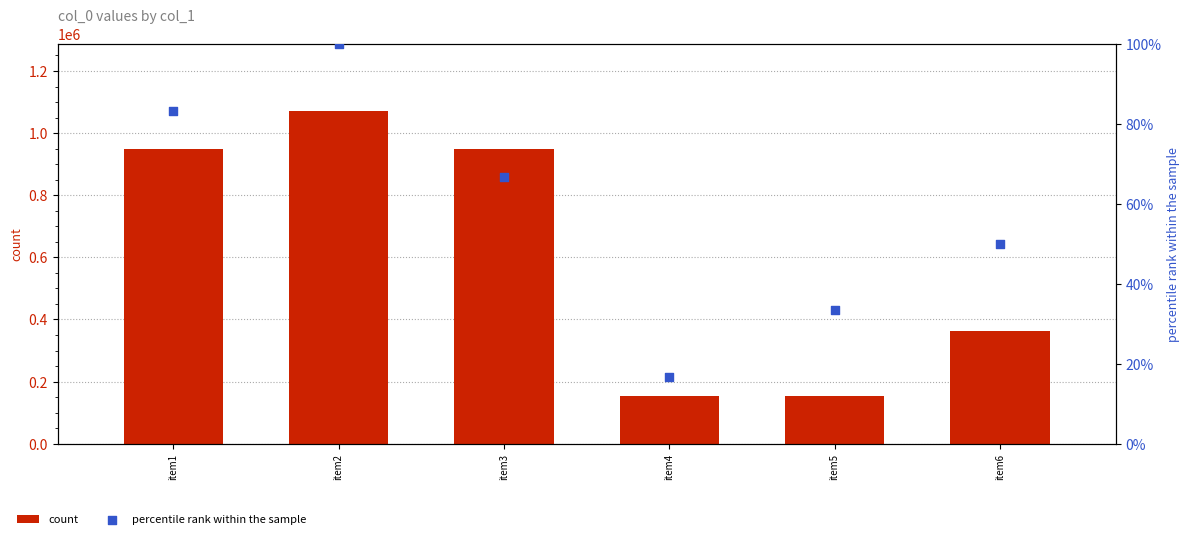

What is the total value across all series at item3?

948345.7